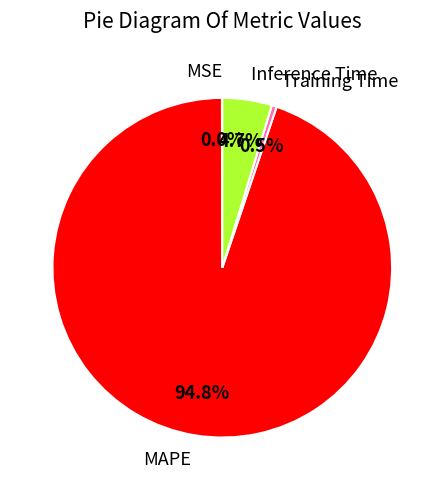

Is it true that MAPE is 99% of the pie?

False